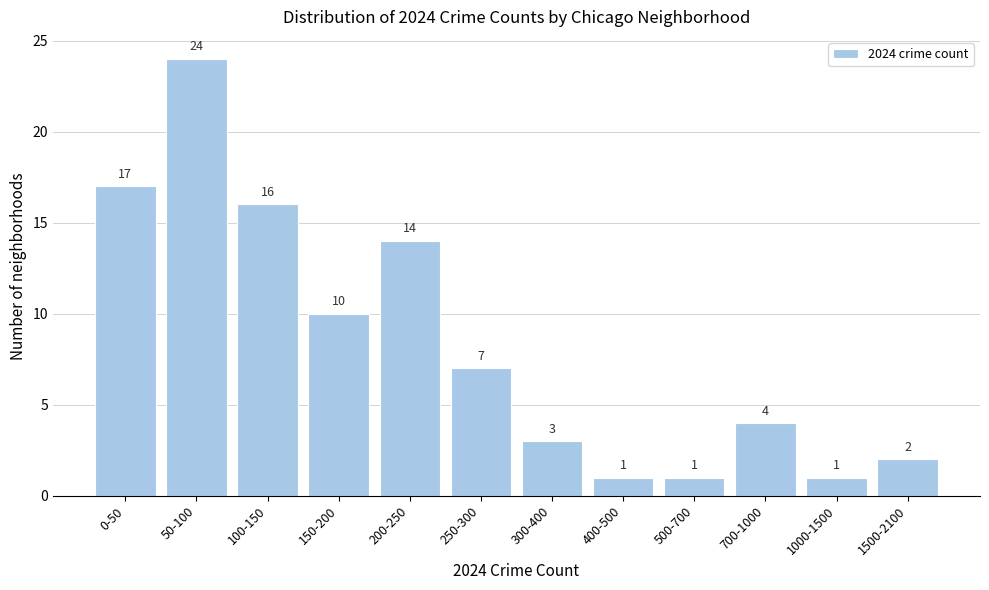

Reading right to left, transcribe all the data shown in this chart.

1500-2100=2	1000-1500=1	700-1000=4	500-700=1	400-500=1	300-400=3	250-300=7	200-250=14	150-200=10	100-150=16	50-100=24	0-50=17